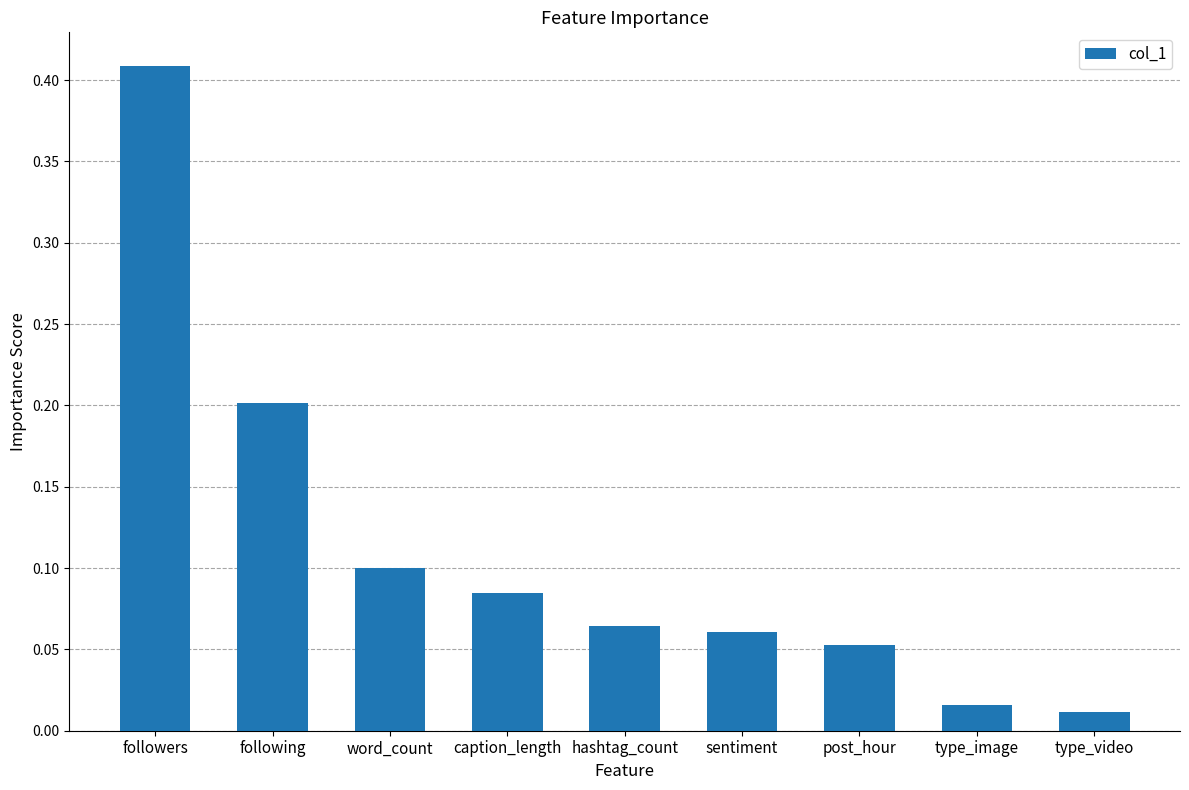

What is the difference between the second highest and second lowest values?

0.2